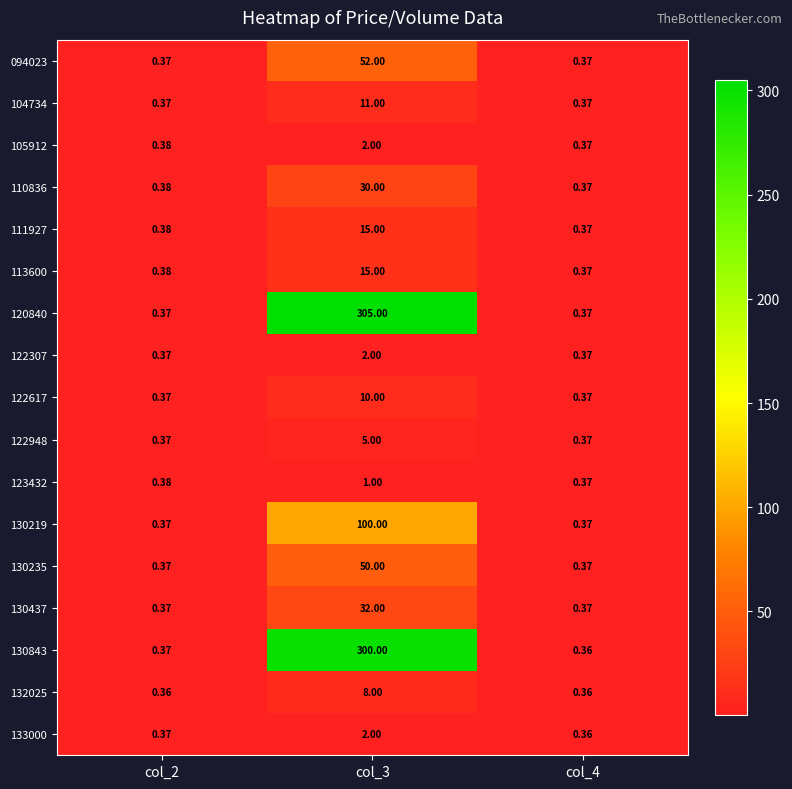

Is the value of 133000 at col_2 greater than the value of 132025 at col_3?

No